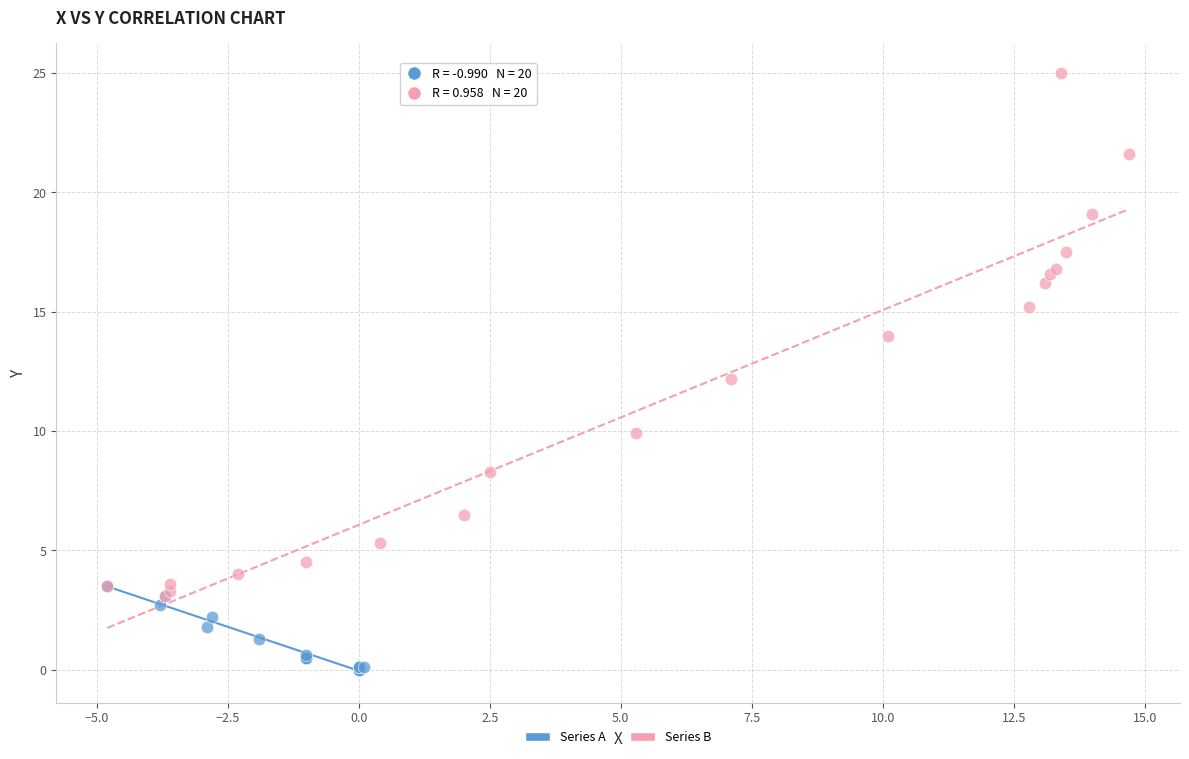

Which series has the largest Y range (max minus min)?

Series B